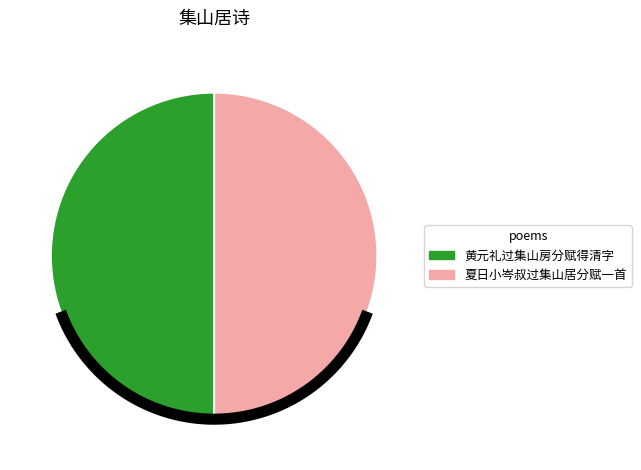

Is 夏日小岑叔过集山居分赋一首 the majority of the pie?

Yes